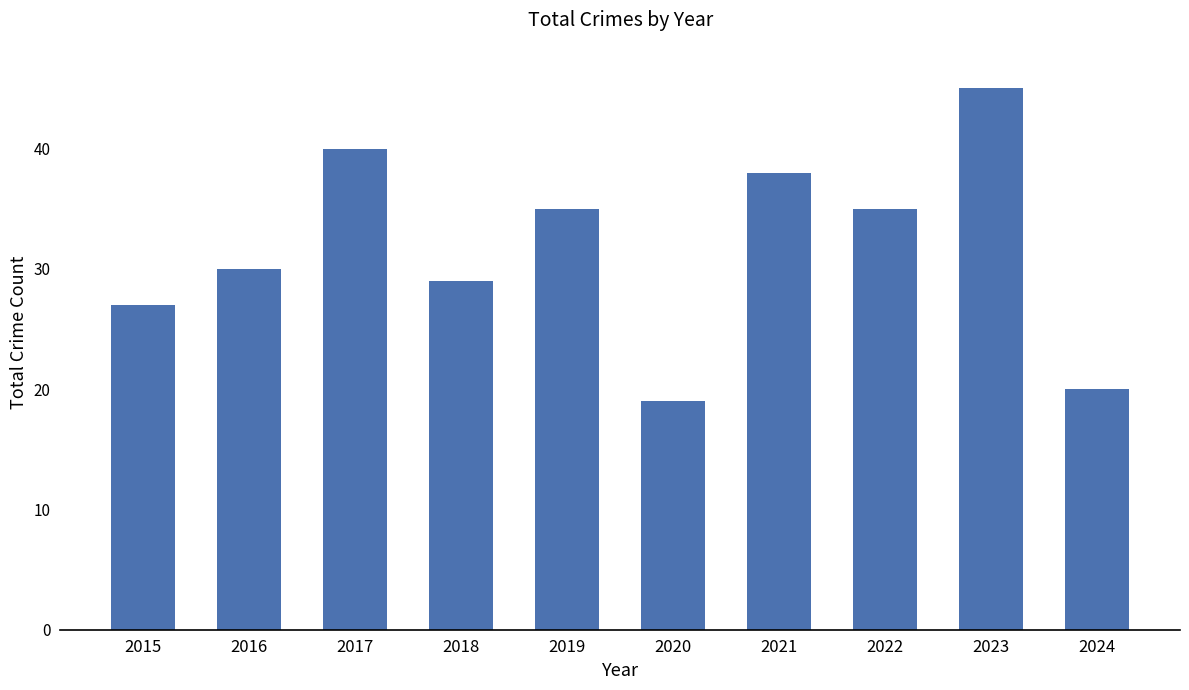

What is the difference between the maximum and second lowest values?

25